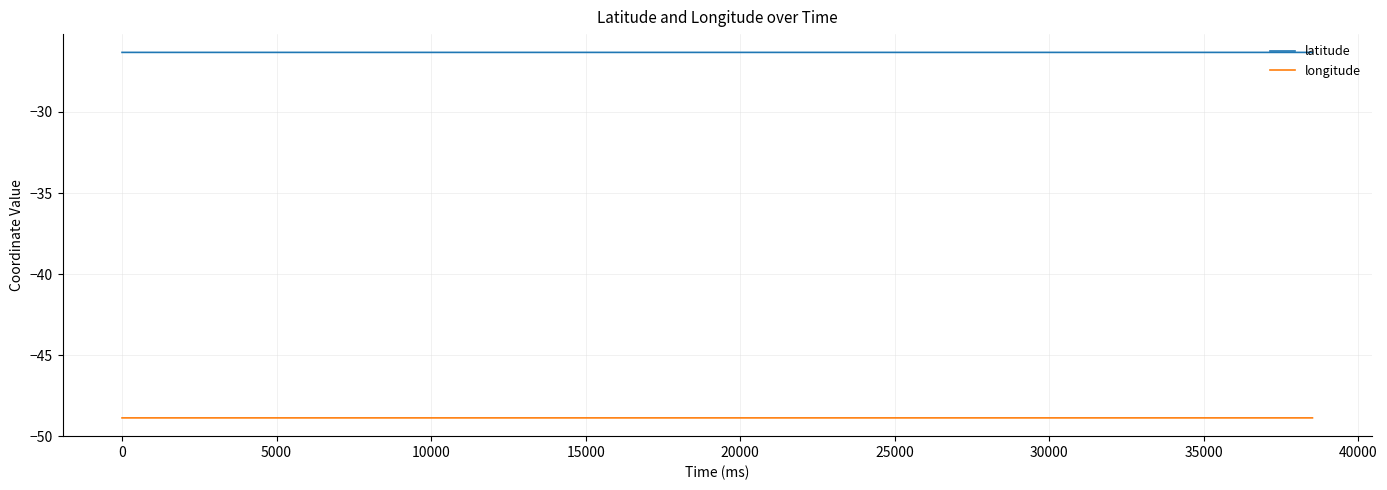

Which series has the largest total across all categories?

latitude